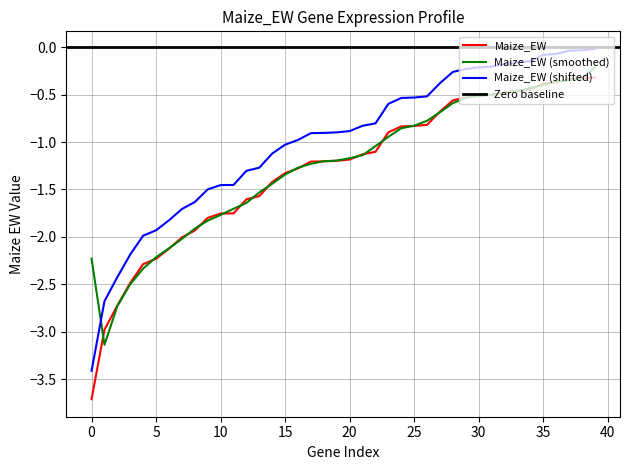

Between 18 and 0, which is larger?

18